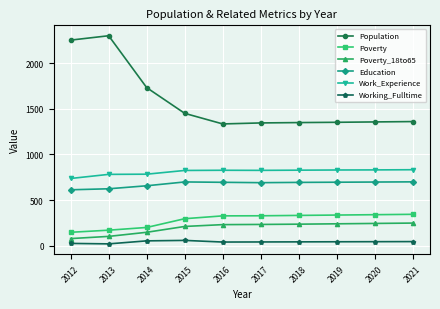

True or false: Work_Experience has a value of 337 at 2021.

False